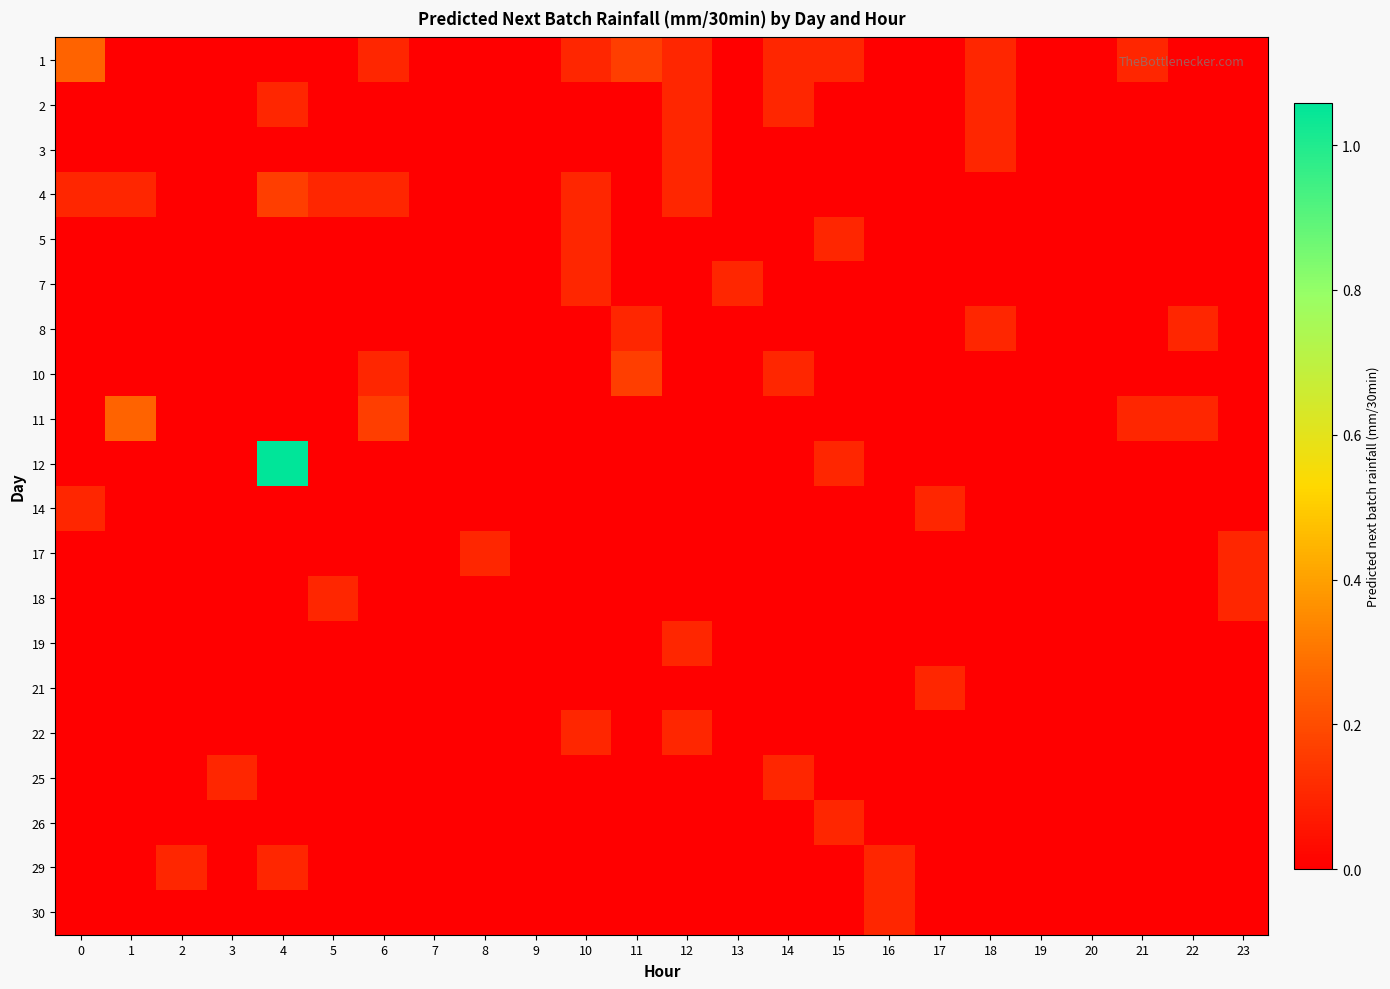

Reading left to right, list all the values displayed in this chart.

1: 0=0.3	1=0.0	2=0.0	3=0.0	4=0.0	5=0.0	6=0.1	7=0.0	8=0.0	9=0.0	10=0.1	11=0.2	12=0.1	13=0.0	14=0.1	15=0.1	16=0.0	17=0.0	18=0.1	19=0.0	20=0.0	21=0.1	22=0.0	23=0.0
2: 0=0.0	1=0.0	2=0.0	3=0.0	4=0.1	5=0.0	6=0.0	7=0.0	8=0.0	9=0.0	10=0.0	11=0.0	12=0.1	13=0.0	14=0.1	15=0.0	16=0.0	17=0.0	18=0.1	19=0.0	20=0.0	21=0.0	22=0.0	23=0.0
3: 0=0.0	1=0.0	2=0.0	3=0.0	4=0.0	5=0.0	6=0.0	7=0.0	8=0.0	9=0.0	10=0.0	11=0.0	12=0.1	13=0.0	14=0.0	15=0.0	16=0.0	17=0.0	18=0.1	19=0.0	20=0.0	21=0.0	22=0.0	23=0.0
4: 0=0.1	1=0.1	2=0.0	3=0.0	4=0.2	5=0.1	6=0.1	7=0.0	8=0.0	9=0.0	10=0.1	11=0.0	12=0.1	13=0.0	14=0.0	15=0.0	16=0.0	17=0.0	18=0.0	19=0.0	20=0.0	21=0.0	22=0.0	23=0.0
5: 0=0.0	1=0.0	2=0.0	3=0.0	4=0.0	5=0.0	6=0.0	7=0.0	8=0.0	9=0.0	10=0.1	11=0.0	12=0.0	13=0.0	14=0.0	15=0.1	16=0.0	17=0.0	18=0.0	19=0.0	20=0.0	21=0.0	22=0.0	23=0.0
7: 0=0.0	1=0.0	2=0.0	3=0.0	4=0.0	5=0.0	6=0.0	7=0.0	8=0.0	9=0.0	10=0.1	11=0.0	12=0.0	13=0.1	14=0.0	15=0.0	16=0.0	17=0.0	18=0.0	19=0.0	20=0.0	21=0.0	22=0.0	23=0.0
8: 0=0.0	1=0.0	2=0.0	3=0.0	4=0.0	5=0.0	6=0.0	7=0.0	8=0.0	9=0.0	10=0.0	11=0.1	12=0.0	13=0.0	14=0.0	15=0.0	16=0.0	17=0.0	18=0.1	19=0.0	20=0.0	21=0.0	22=0.1	23=0.0
10: 0=0.0	1=0.0	2=0.0	3=0.0	4=0.0	5=0.0	6=0.1	7=0.0	8=0.0	9=0.0	10=0.0	11=0.2	12=0.0	13=0.0	14=0.1	15=0.0	16=0.0	17=0.0	18=0.0	19=0.0	20=0.0	21=0.0	22=0.0	23=0.0
11: 0=0.0	1=0.3	2=0.0	3=0.0	4=0.0	5=0.0	6=0.2	7=0.0	8=0.0	9=0.0	10=0.0	11=0.0	12=0.0	13=0.0	14=0.0	15=0.0	16=0.0	17=0.0	18=0.0	19=0.0	20=0.0	21=0.1	22=0.1	23=0.0
12: 0=0.0	1=0.0	2=0.0	3=0.0	4=1.1	5=0.0	6=0.0	7=0.0	8=0.0	9=0.0	10=0.0	11=0.0	12=0.0	13=0.0	14=0.0	15=0.1	16=0.0	17=0.0	18=0.0	19=0.0	20=0.0	21=0.0	22=0.0	23=0.0
14: 0=0.1	1=0.0	2=0.0	3=0.0	4=0.0	5=0.0	6=0.0	7=0.0	8=0.0	9=0.0	10=0.0	11=0.0	12=0.0	13=0.0	14=0.0	15=0.0	16=0.0	17=0.1	18=0.0	19=0.0	20=0.0	21=0.0	22=0.0	23=0.0
17: 0=0.0	1=0.0	2=0.0	3=0.0	4=0.0	5=0.0	6=0.0	7=0.0	8=0.1	9=0.0	10=0.0	11=0.0	12=0.0	13=0.0	14=0.0	15=0.0	16=0.0	17=0.0	18=0.0	19=0.0	20=0.0	21=0.0	22=0.0	23=0.1
18: 0=0.0	1=0.0	2=0.0	3=0.0	4=0.0	5=0.1	6=0.0	7=0.0	8=0.0	9=0.0	10=0.0	11=0.0	12=0.0	13=0.0	14=0.0	15=0.0	16=0.0	17=0.0	18=0.0	19=0.0	20=0.0	21=0.0	22=0.0	23=0.1
19: 0=0.0	1=0.0	2=0.0	3=0.0	4=0.0	5=0.0	6=0.0	7=0.0	8=0.0	9=0.0	10=0.0	11=0.0	12=0.1	13=0.0	14=0.0	15=0.0	16=0.0	17=0.0	18=0.0	19=0.0	20=0.0	21=0.0	22=0.0	23=0.0
21: 0=0.0	1=0.0	2=0.0	3=0.0	4=0.0	5=0.0	6=0.0	7=0.0	8=0.0	9=0.0	10=0.0	11=0.0	12=0.0	13=0.0	14=0.0	15=0.0	16=0.0	17=0.1	18=0.0	19=0.0	20=0.0	21=0.0	22=0.0	23=0.0
22: 0=0.0	1=0.0	2=0.0	3=0.0	4=0.0	5=0.0	6=0.0	7=0.0	8=0.0	9=0.0	10=0.1	11=0.0	12=0.1	13=0.0	14=0.0	15=0.0	16=0.0	17=0.0	18=0.0	19=0.0	20=0.0	21=0.0	22=0.0	23=0.0
25: 0=0.0	1=0.0	2=0.0	3=0.1	4=0.0	5=0.0	6=0.0	7=0.0	8=0.0	9=0.0	10=0.0	11=0.0	12=0.0	13=0.0	14=0.1	15=0.0	16=0.0	17=0.0	18=0.0	19=0.0	20=0.0	21=0.0	22=0.0	23=0.0
26: 0=0.0	1=0.0	2=0.0	3=0.0	4=0.0	5=0.0	6=0.0	7=0.0	8=0.0	9=0.0	10=0.0	11=0.0	12=0.0	13=0.0	14=0.0	15=0.1	16=0.0	17=0.0	18=0.0	19=0.0	20=0.0	21=0.0	22=0.0	23=0.0
29: 0=0.0	1=0.0	2=0.1	3=0.0	4=0.1	5=0.0	6=0.0	7=0.0	8=0.0	9=0.0	10=0.0	11=0.0	12=0.0	13=0.0	14=0.0	15=0.0	16=0.1	17=0.0	18=0.0	19=0.0	20=0.0	21=0.0	22=0.0	23=0.0
30: 0=0.0	1=0.0	2=0.0	3=0.0	4=0.0	5=0.0	6=0.0	7=0.0	8=0.0	9=0.0	10=0.0	11=0.0	12=0.0	13=0.0	14=0.0	15=0.0	16=0.1	17=0.0	18=0.0	19=0.0	20=0.0	21=0.0	22=0.0	23=0.0